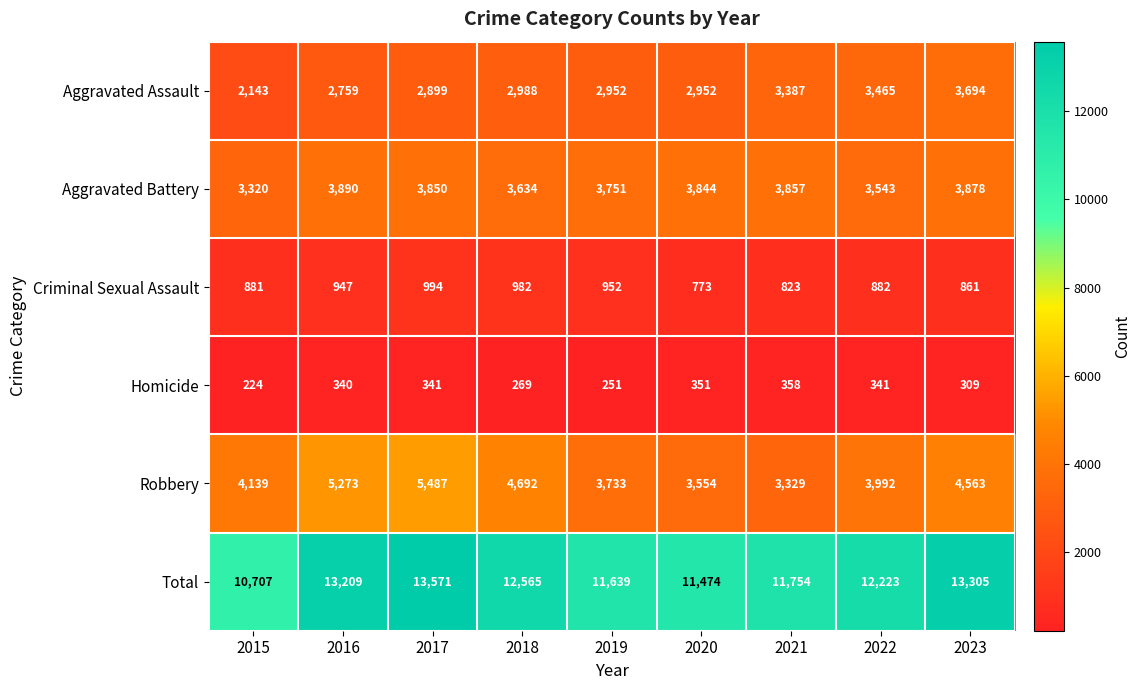

At how many categories does at least one series exceed 12045?

5